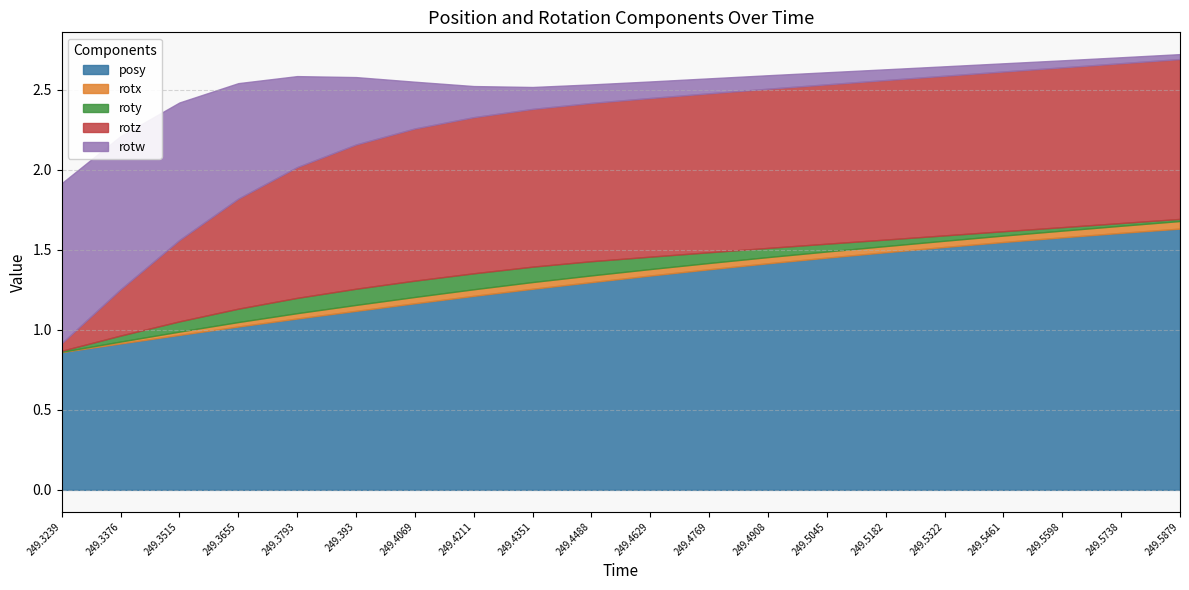

At which category is the sum across all series the highest?

249.5879